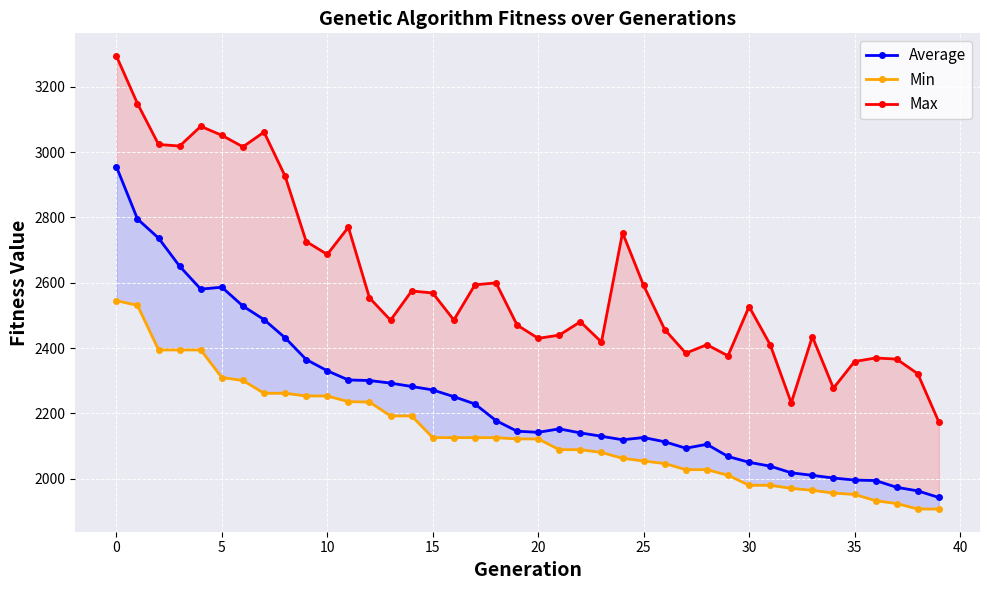

How many lines are shown in the chart?

3